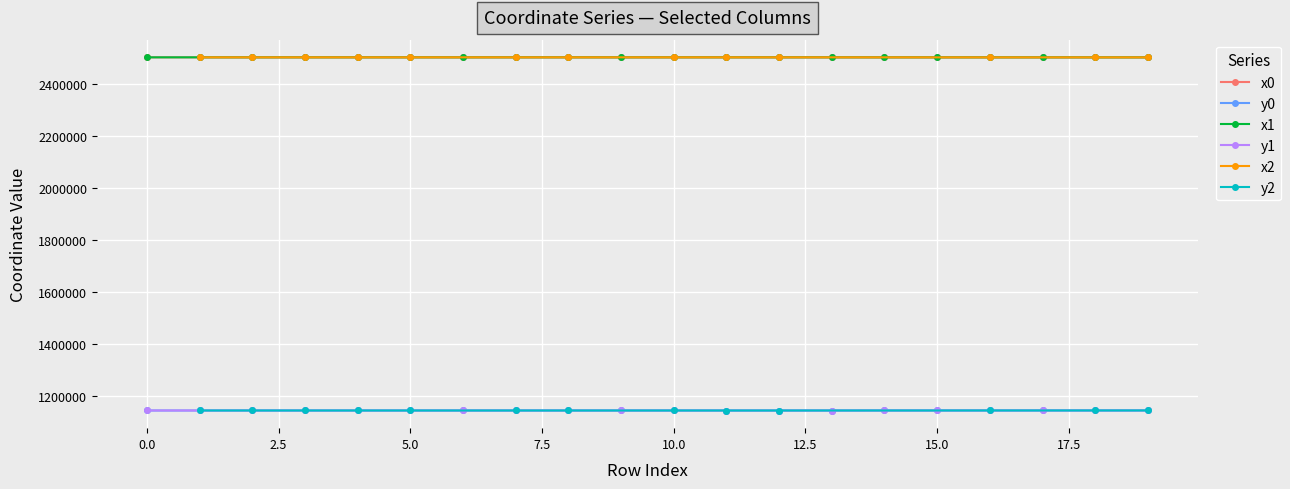

How many data points in x0 are less than 2501579?

10